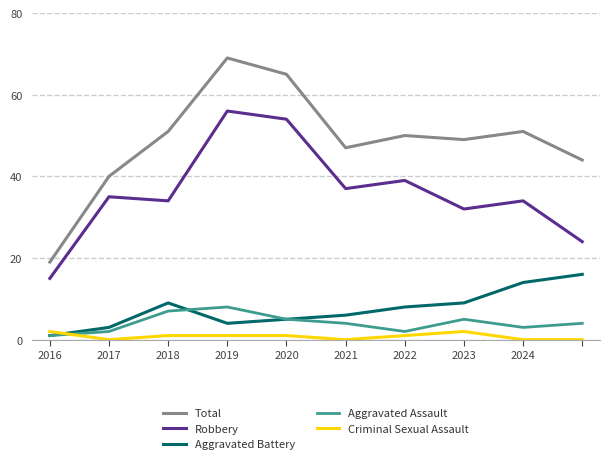

Which series has the widest spread of values?

Total